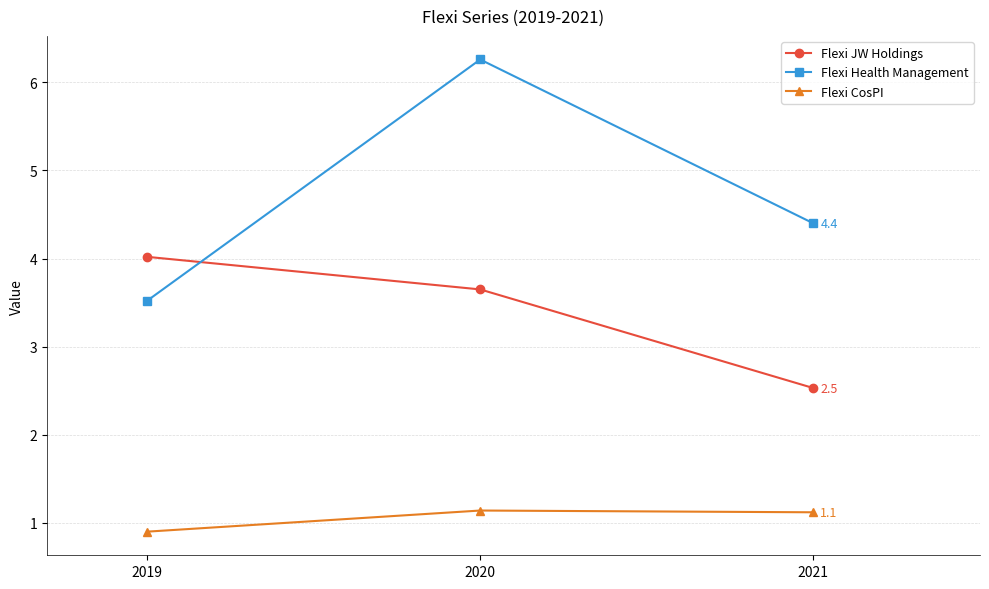

Is this an area chart (filled region under the line)?

No